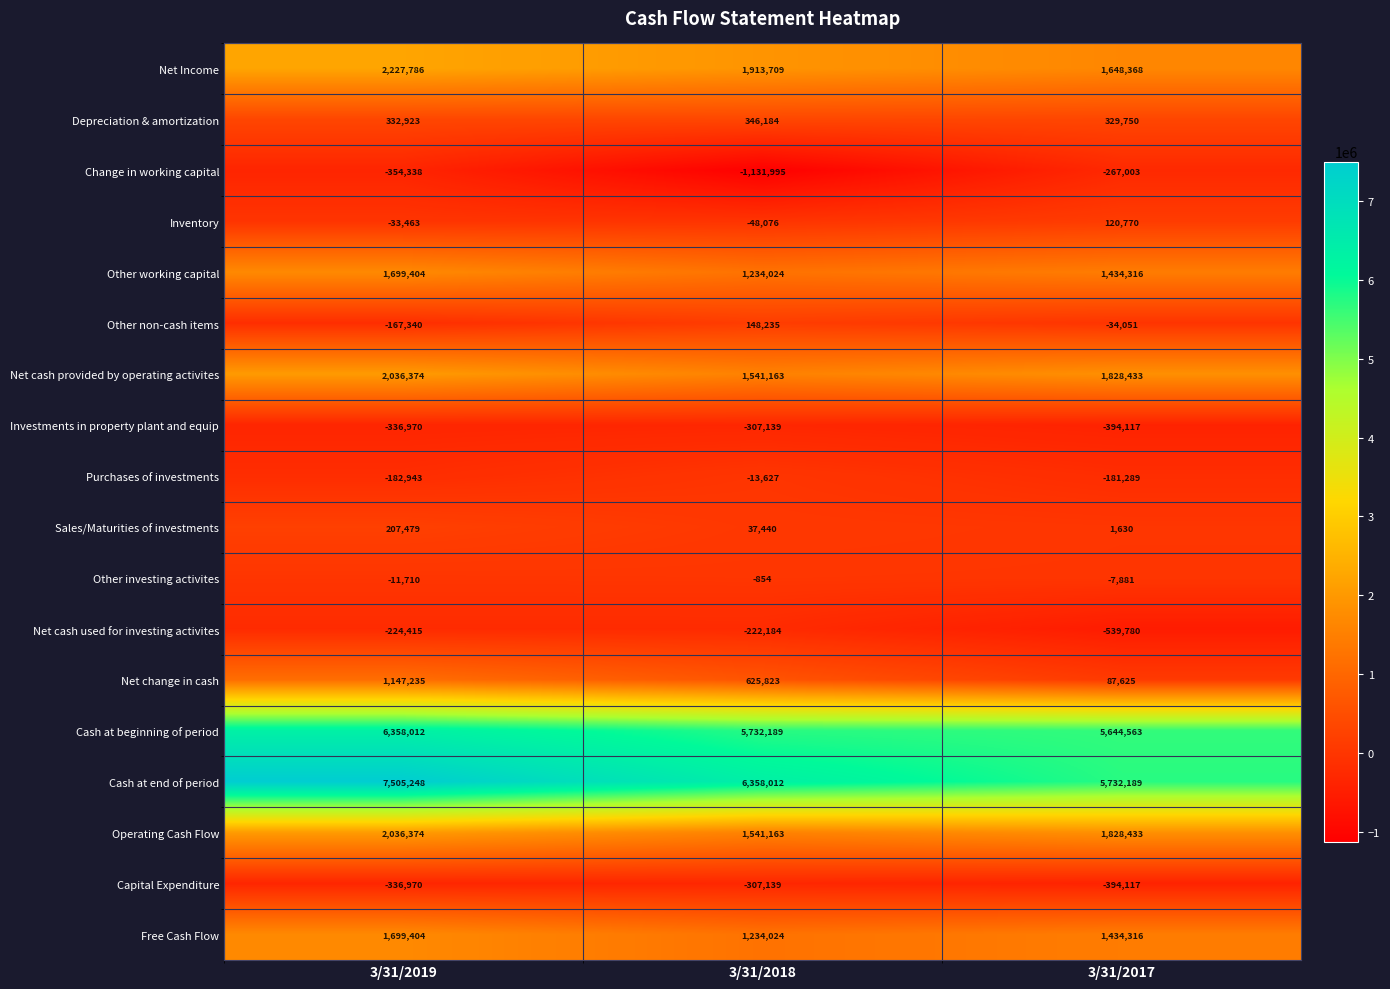

Which series changed the most between 3/31/2019 and 3/31/2018?

Cash at end of period